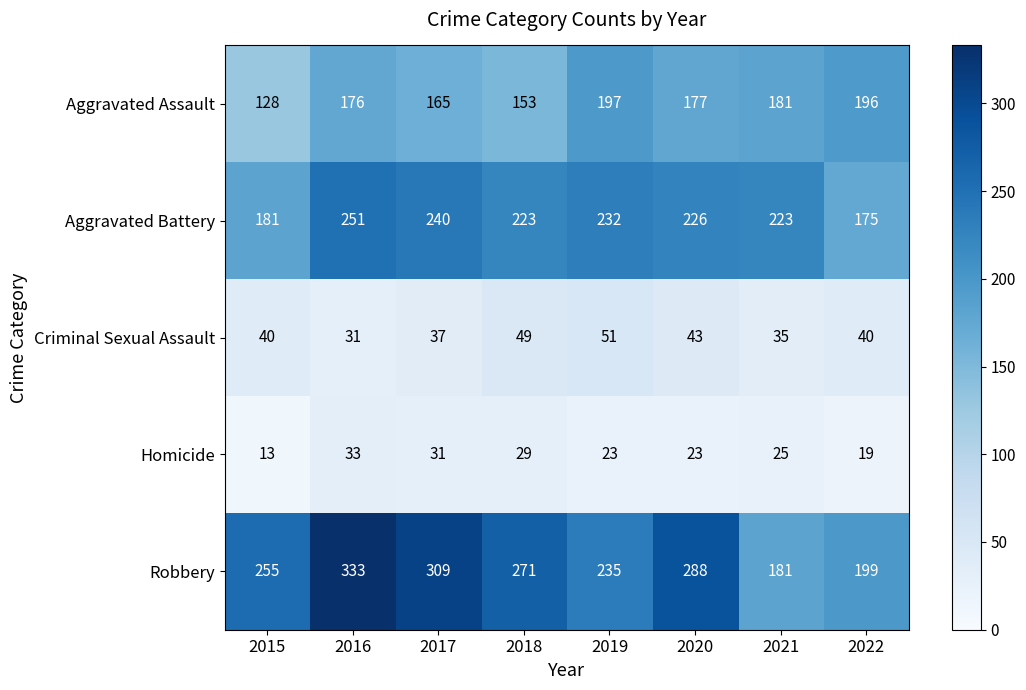

Which category has the highest value across all series?

2016